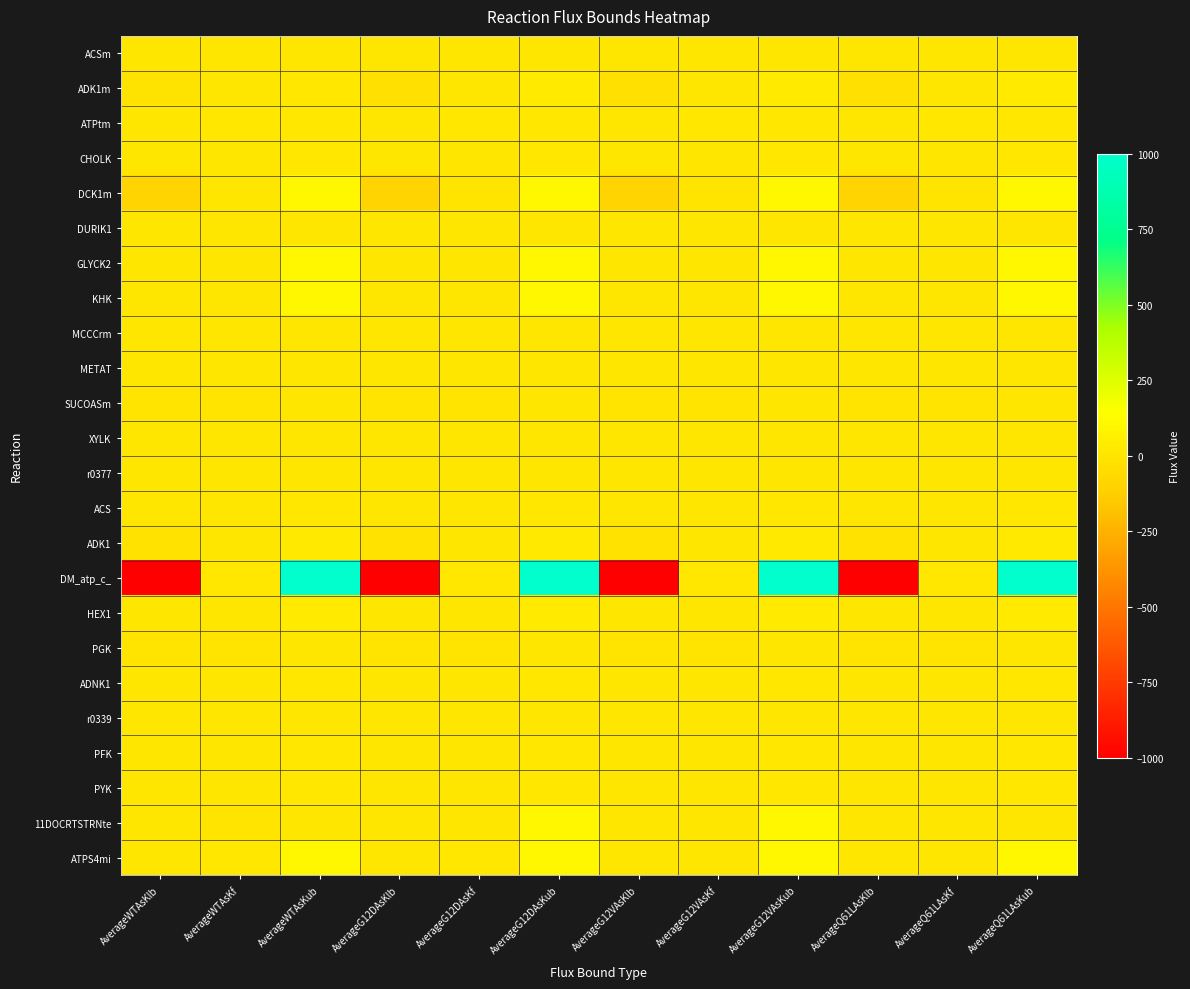

Reading right to left, transcribe all the data shown in this chart.

ACSm: AverageQ61LAsKub=3.8	AverageQ61LAsKf=0.0	AverageQ61LAsKlb=0.0	AverageG12VAsKub=3.7	AverageG12VAsKf=0.0	AverageG12VAsKlb=0.0	AverageG12DAsKub=3.8	AverageG12DAsKf=0.1	AverageG12DAsKlb=0.0	AverageWTAsKub=3.8	AverageWTAsKf=0.1	AverageWTAsKlb=0.0
ADK1m: AverageQ61LAsKub=26.7	AverageQ61LAsKf=0.0	AverageQ61LAsKlb=-26.7	AverageG12VAsKub=26.5	AverageG12VAsKf=0.0	AverageG12VAsKlb=-26.5	AverageG12DAsKub=26.8	AverageG12DAsKf=0.1	AverageG12DAsKlb=-26.8	AverageWTAsKub=13.1	AverageWTAsKf=0.1	AverageWTAsKlb=-13.1
ATPtm: AverageQ61LAsKub=13.2	AverageQ61LAsKf=12.9	AverageQ61LAsKlb=0.0	AverageG12VAsKub=13.0	AverageG12VAsKf=12.4	AverageG12VAsKlb=0.0	AverageG12DAsKub=13.2	AverageG12DAsKf=13.1	AverageG12DAsKlb=0.0	AverageWTAsKub=12.9	AverageWTAsKf=10.0	AverageWTAsKlb=0.0
CHOLK: AverageQ61LAsKub=8.7	AverageQ61LAsKf=0.0	AverageQ61LAsKlb=0.0	AverageG12VAsKub=8.6	AverageG12VAsKf=0.0	AverageG12VAsKlb=0.0	AverageG12DAsKub=8.6	AverageG12DAsKf=0.0	AverageG12DAsKlb=0.0	AverageWTAsKub=8.5	AverageWTAsKf=0.0	AverageWTAsKlb=0.0
DCK1m: AverageQ61LAsKub=100.0	AverageQ61LAsKf=-4.5	AverageQ61LAsKlb=-100.0	AverageG12VAsKub=100.0	AverageG12VAsKf=-4.4	AverageG12VAsKlb=-100.0	AverageG12DAsKub=100.0	AverageG12DAsKf=-3.2	AverageG12DAsKlb=-100.0	AverageWTAsKub=100.0	AverageWTAsKf=0.0	AverageWTAsKlb=-100.0
DURIK1: AverageQ61LAsKub=4.5	AverageQ61LAsKf=0.0	AverageQ61LAsKlb=0.0	AverageG12VAsKub=4.4	AverageG12VAsKf=3.0	AverageG12VAsKlb=0.0	AverageG12DAsKub=4.5	AverageG12DAsKf=0.0	AverageG12DAsKlb=0.0	AverageWTAsKub=4.3	AverageWTAsKf=0.0	AverageWTAsKlb=0.0
GLYCK2: AverageQ61LAsKub=100.0	AverageQ61LAsKf=0.0	AverageQ61LAsKlb=0.0	AverageG12VAsKub=100.0	AverageG12VAsKf=0.0	AverageG12VAsKlb=0.0	AverageG12DAsKub=100.0	AverageG12DAsKf=0.0	AverageG12DAsKlb=0.0	AverageWTAsKub=100.0	AverageWTAsKf=0.0	AverageWTAsKlb=0.0
KHK: AverageQ61LAsKub=100.0	AverageQ61LAsKf=0.5	AverageQ61LAsKlb=0.0	AverageG12VAsKub=100.0	AverageG12VAsKf=0.6	AverageG12VAsKlb=0.0	AverageG12DAsKub=100.0	AverageG12DAsKf=0.0	AverageG12DAsKlb=0.0	AverageWTAsKub=100.0	AverageWTAsKf=0.3	AverageWTAsKlb=0.0
MCCCrm: AverageQ61LAsKub=2.7	AverageQ61LAsKf=0.1	AverageQ61LAsKlb=0.0	AverageG12VAsKub=2.7	AverageG12VAsKf=0.1	AverageG12VAsKlb=0.0	AverageG12DAsKub=3.0	AverageG12DAsKf=0.1	AverageG12DAsKlb=0.0	AverageWTAsKub=3.3	AverageWTAsKf=0.1	AverageWTAsKlb=0.0
METAT: AverageQ61LAsKub=4.3	AverageQ61LAsKf=0.0	AverageQ61LAsKlb=0.0	AverageG12VAsKub=4.2	AverageG12VAsKf=0.0	AverageG12VAsKlb=0.0	AverageG12DAsKub=4.3	AverageG12DAsKf=0.0	AverageG12DAsKlb=0.0	AverageWTAsKub=4.2	AverageWTAsKf=0.0	AverageWTAsKlb=0.0
SUCOASm: AverageQ61LAsKub=4.5	AverageQ61LAsKf=-0.8	AverageQ61LAsKlb=-4.5	AverageG12VAsKub=4.4	AverageG12VAsKf=-0.7	AverageG12VAsKlb=-4.4	AverageG12DAsKub=4.5	AverageG12DAsKf=-0.7	AverageG12DAsKlb=-4.5	AverageWTAsKub=4.4	AverageWTAsKf=-1.2	AverageWTAsKlb=-4.4
XYLK: AverageQ61LAsKub=4.5	AverageQ61LAsKf=0.0	AverageQ61LAsKlb=0.0	AverageG12VAsKub=4.4	AverageG12VAsKf=0.0	AverageG12VAsKlb=0.0	AverageG12DAsKub=4.5	AverageG12DAsKf=0.0	AverageG12DAsKlb=0.0	AverageWTAsKub=4.4	AverageWTAsKf=0.0	AverageWTAsKlb=0.0
r0377: AverageQ61LAsKub=4.5	AverageQ61LAsKf=4.5	AverageQ61LAsKlb=0.0	AverageG12VAsKub=4.4	AverageG12VAsKf=1.4	AverageG12VAsKlb=0.0	AverageG12DAsKub=4.5	AverageG12DAsKf=3.2	AverageG12DAsKlb=0.0	AverageWTAsKub=4.3	AverageWTAsKf=0.0	AverageWTAsKlb=0.0
ACS: AverageQ61LAsKub=11.9	AverageQ61LAsKf=0.1	AverageQ61LAsKlb=0.0	AverageG12VAsKub=11.7	AverageG12VAsKf=0.1	AverageG12VAsKlb=0.0	AverageG12DAsKub=11.9	AverageG12DAsKf=0.0	AverageG12DAsKlb=0.0	AverageWTAsKub=11.8	AverageWTAsKf=0.0	AverageWTAsKlb=0.0
ADK1: AverageQ61LAsKub=18.0	AverageQ61LAsKf=0.1	AverageQ61LAsKlb=-18.0	AverageG12VAsKub=17.7	AverageG12VAsKf=0.1	AverageG12VAsKlb=-17.7	AverageG12DAsKub=17.9	AverageG12DAsKf=0.0	AverageG12DAsKlb=-17.9	AverageWTAsKub=17.4	AverageWTAsKf=0.0	AverageWTAsKlb=-17.4
DM_atp_c_: AverageQ61LAsKub=1000.0	AverageQ61LAsKf=12.7	AverageQ61LAsKlb=-1000.0	AverageG12VAsKub=1000.0	AverageG12VAsKf=12.1	AverageG12VAsKlb=-1000.0	AverageG12DAsKub=1000.0	AverageG12DAsKf=14.4	AverageG12DAsKlb=-1000.0	AverageWTAsKub=1000.0	AverageWTAsKf=14.3	AverageWTAsKlb=-1000.0
HEX1: AverageQ61LAsKub=27.1	AverageQ61LAsKf=2.0	AverageQ61LAsKlb=0.0	AverageG12VAsKub=29.3	AverageG12VAsKf=1.9	AverageG12VAsKlb=0.0	AverageG12DAsKub=29.4	AverageG12DAsKf=2.5	AverageG12DAsKlb=0.0	AverageWTAsKub=28.6	AverageWTAsKf=2.2	AverageWTAsKlb=0.0
PGK: AverageQ61LAsKub=4.5	AverageQ61LAsKf=-4.5	AverageQ61LAsKlb=-4.5	AverageG12VAsKub=6.4	AverageG12VAsKf=-4.4	AverageG12VAsKlb=-6.4	AverageG12DAsKub=5.7	AverageG12DAsKf=-4.5	AverageG12DAsKlb=-5.7	AverageWTAsKub=7.0	AverageWTAsKf=-4.4	AverageWTAsKlb=-7.0
ADNK1: AverageQ61LAsKub=9.0	AverageQ61LAsKf=0.0	AverageQ61LAsKlb=0.0	AverageG12VAsKub=8.8	AverageG12VAsKf=0.0	AverageG12VAsKlb=0.0	AverageG12DAsKub=9.0	AverageG12DAsKf=0.0	AverageG12DAsKlb=0.0	AverageWTAsKub=8.7	AverageWTAsKf=0.0	AverageWTAsKlb=0.0
r0339: AverageQ61LAsKub=4.5	AverageQ61LAsKf=0.6	AverageQ61LAsKlb=0.0	AverageG12VAsKub=4.4	AverageG12VAsKf=0.6	AverageG12VAsKlb=0.0	AverageG12DAsKub=4.5	AverageG12DAsKf=0.0	AverageG12DAsKlb=0.0	AverageWTAsKub=4.4	AverageWTAsKf=0.3	AverageWTAsKlb=0.0
PFK: AverageQ61LAsKub=9.0	AverageQ61LAsKf=0.0	AverageQ61LAsKlb=0.0	AverageG12VAsKub=8.9	AverageG12VAsKf=1.9	AverageG12VAsKlb=0.0	AverageG12DAsKub=9.0	AverageG12DAsKf=2.0	AverageG12DAsKlb=0.0	AverageWTAsKub=8.7	AverageWTAsKf=0.0	AverageWTAsKlb=0.0
PYK: AverageQ61LAsKub=13.5	AverageQ61LAsKf=3.1	AverageQ61LAsKlb=0.0	AverageG12VAsKub=13.3	AverageG12VAsKf=5.1	AverageG12VAsKlb=0.0	AverageG12DAsKub=13.5	AverageG12DAsKf=4.5	AverageG12DAsKlb=0.0	AverageWTAsKub=13.1	AverageWTAsKf=2.8	AverageWTAsKlb=0.0
11DOCRTSTRNte: AverageQ61LAsKub=2.2	AverageQ61LAsKf=0.0	AverageQ61LAsKlb=0.0	AverageG12VAsKub=100.0	AverageG12VAsKf=0.0	AverageG12VAsKlb=0.0	AverageG12DAsKub=100.0	AverageG12DAsKf=0.0	AverageG12DAsKlb=0.0	AverageWTAsKub=2.7	AverageWTAsKf=-0.0	AverageWTAsKlb=0.0
ATPS4mi: AverageQ61LAsKub=100.0	AverageQ61LAsKf=7.7	AverageQ61LAsKlb=0.0	AverageG12VAsKub=100.0	AverageG12VAsKf=7.3	AverageG12VAsKlb=0.0	AverageG12DAsKub=100.0	AverageG12DAsKf=9.4	AverageG12DAsKlb=0.0	AverageWTAsKub=100.0	AverageWTAsKf=9.0	AverageWTAsKlb=0.0